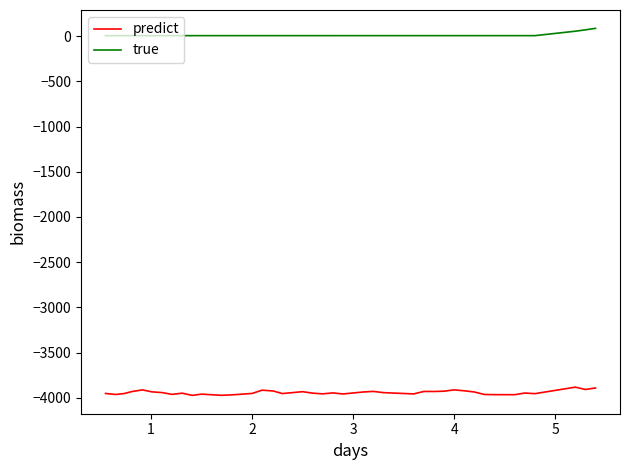

Does the chart display data point markers on the line(s)?

No